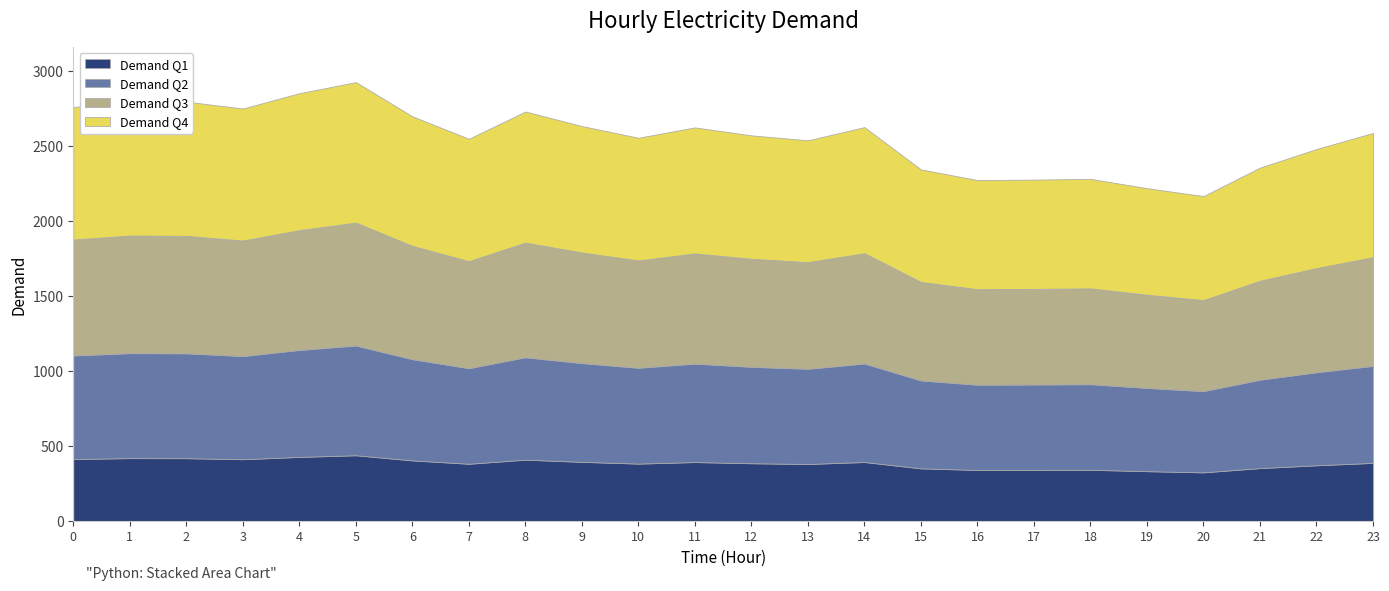

Does the chart display data point markers on the line(s)?

No